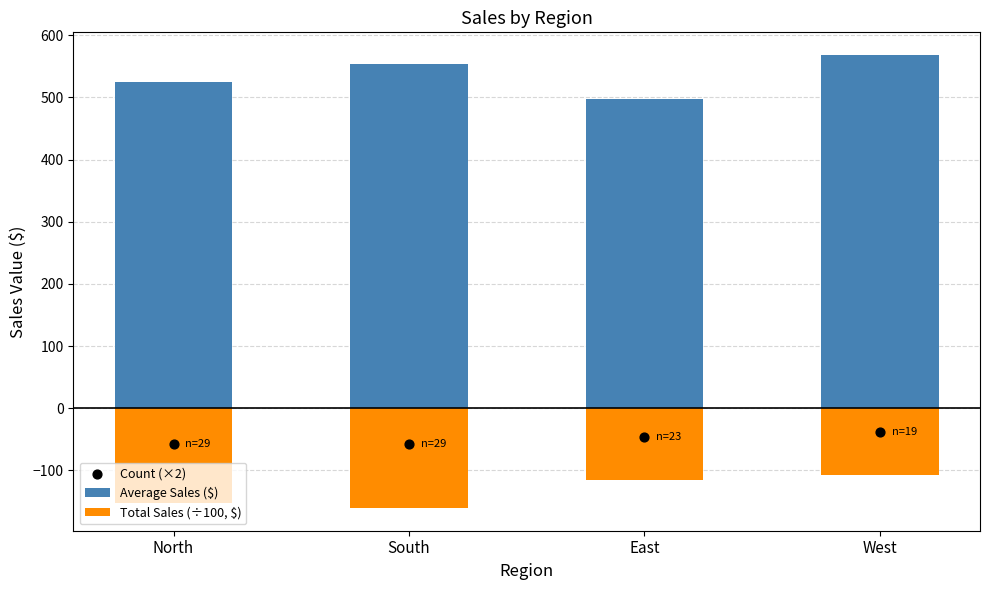

Which series has the largest Y range (max minus min)?

Average Sales ($)